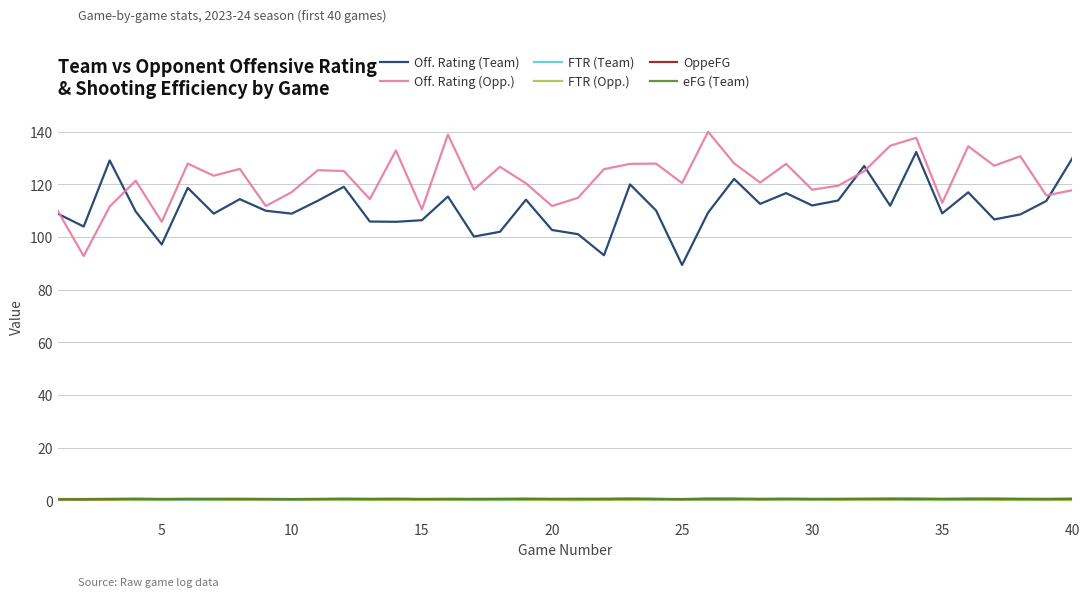

Which series has the largest total across all categories?

Off. Rating (Opp.)